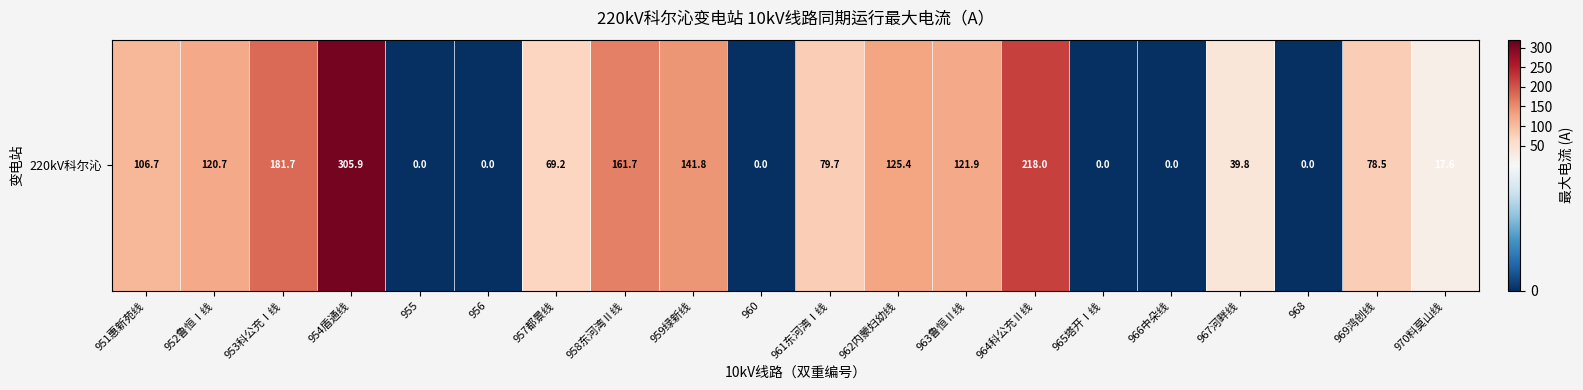

Reading left to right, transcribe all the data shown in this chart.

106.7	120.7	181.7	305.9	0.0	0.0	69.2	161.7	141.8	0.0	79.7	125.4	121.9	218.0	0.0	0.0	39.8	0.0	78.5	17.6